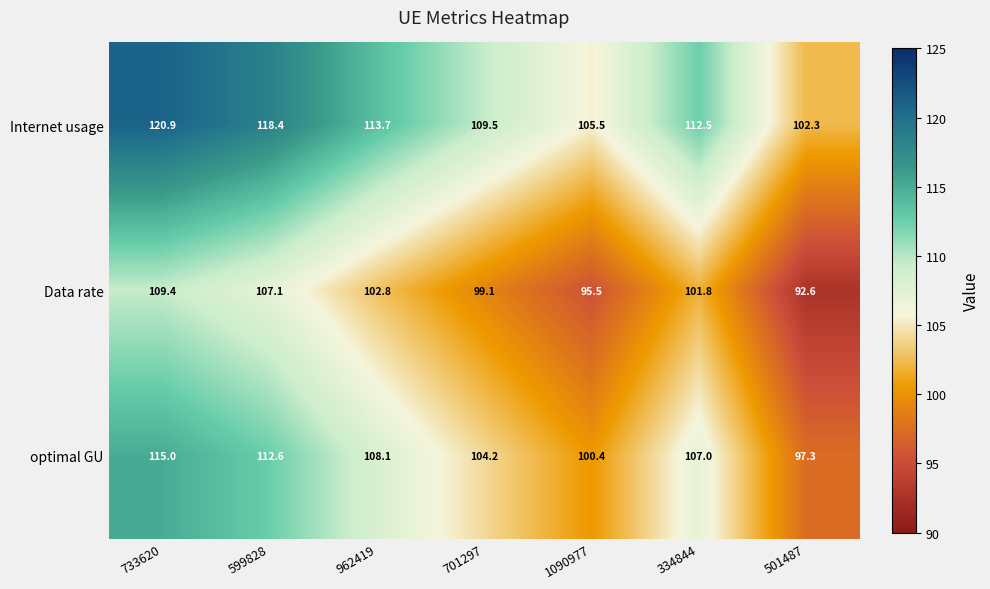

Which series has the widest spread of values?

Internet usage